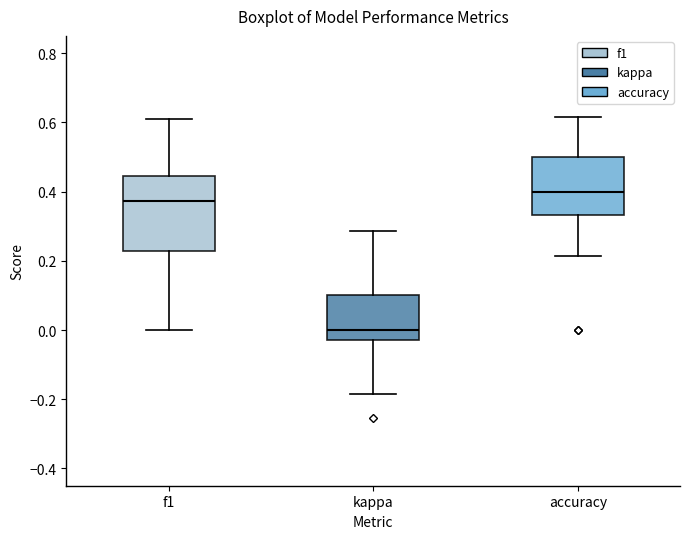

Which box is the tallest, from its lower edge to its upper edge?

f1